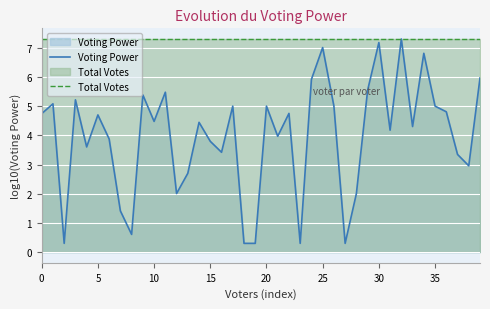

What is the label of the 26th point from the left?

25